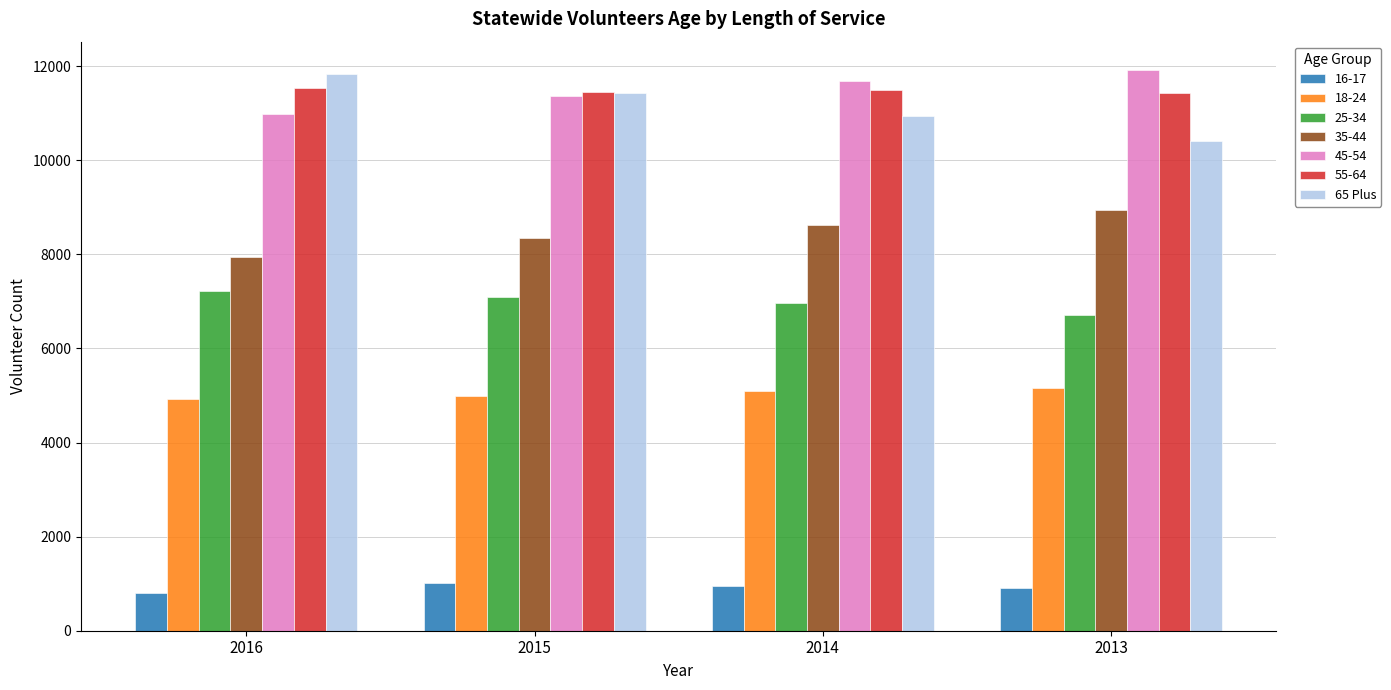

What is the sum of all 25-34 values?

27964